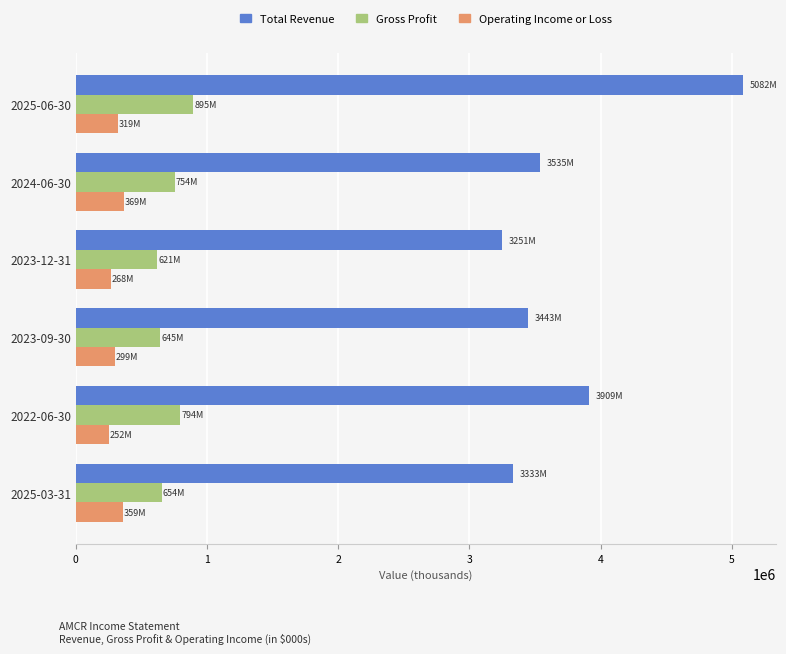

The value of Total Revenue at 2022-06-30 is 5872562. True or false?

False